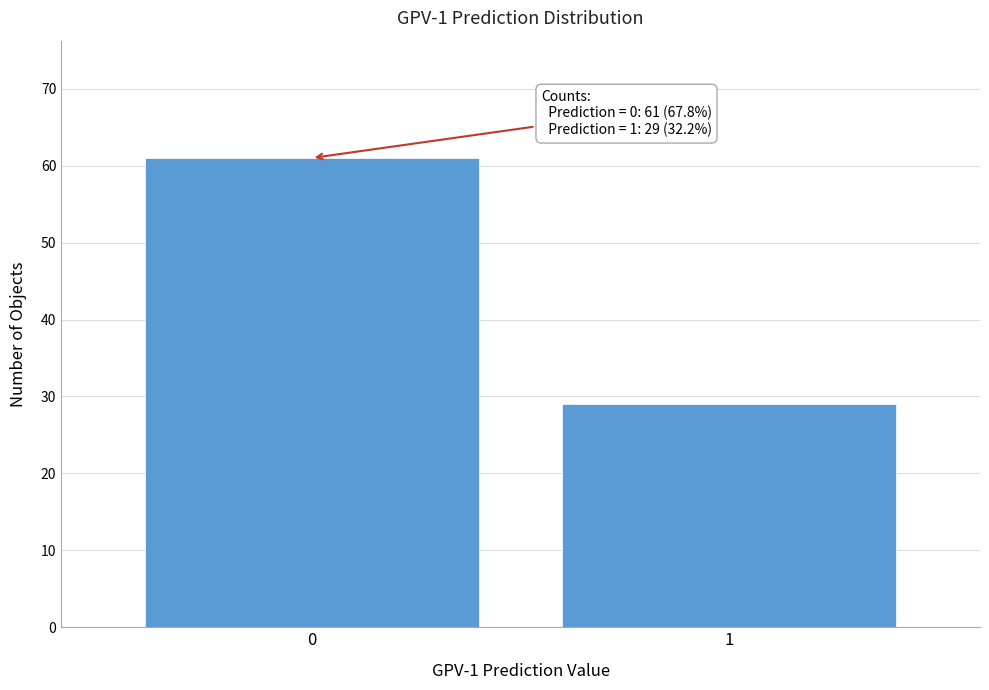

Reading left to right, what are all the values shown in this chart?

0=61	1=29